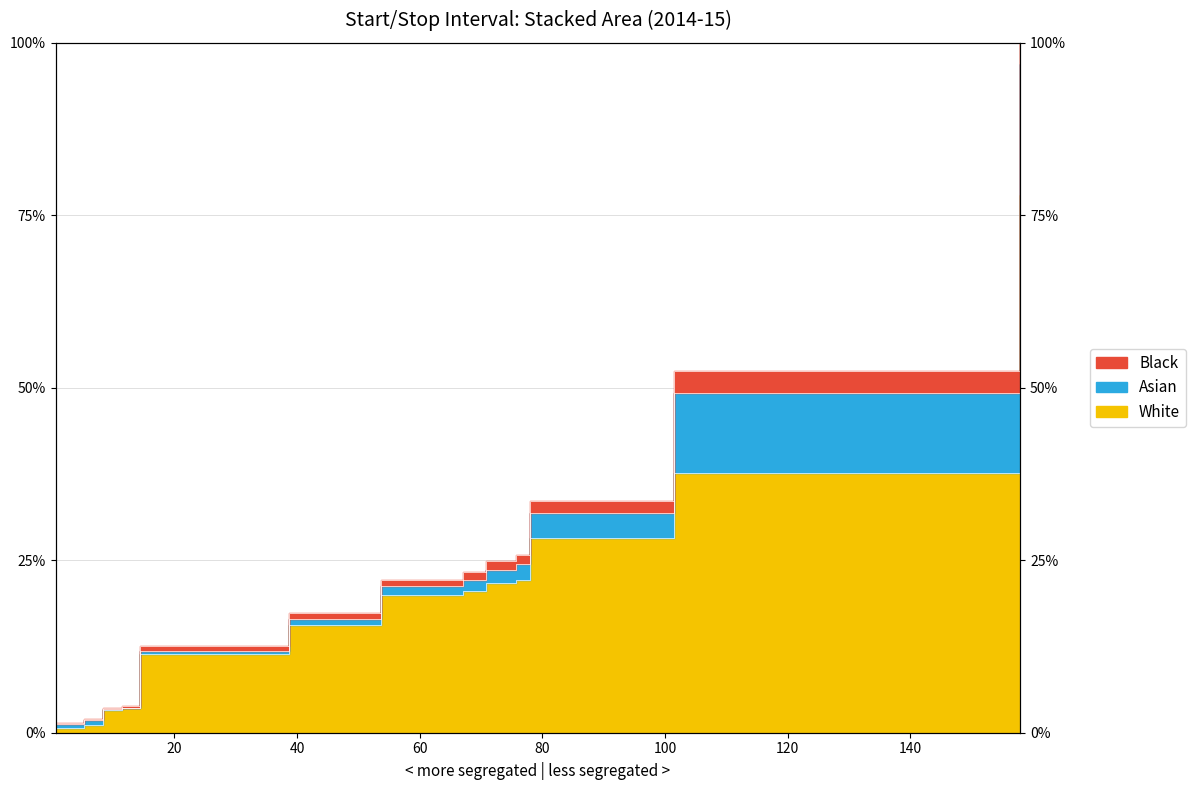

What is the label of the 9th point from the left?

70.833